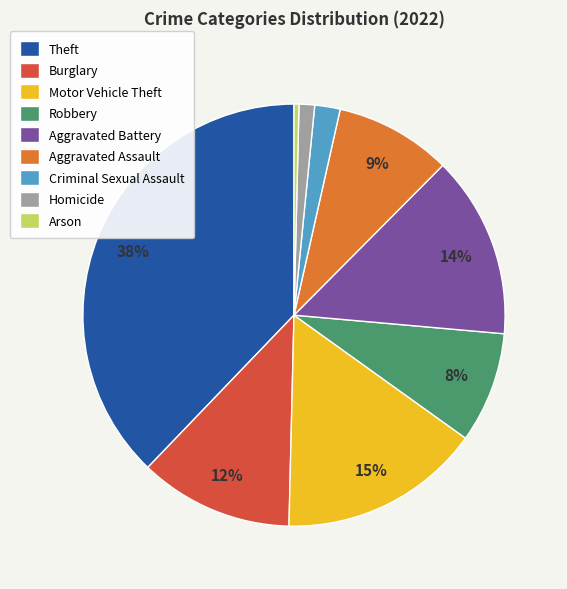

Approximately how many times larger is the value at Aggravated Battery compared to Theft?

0.4